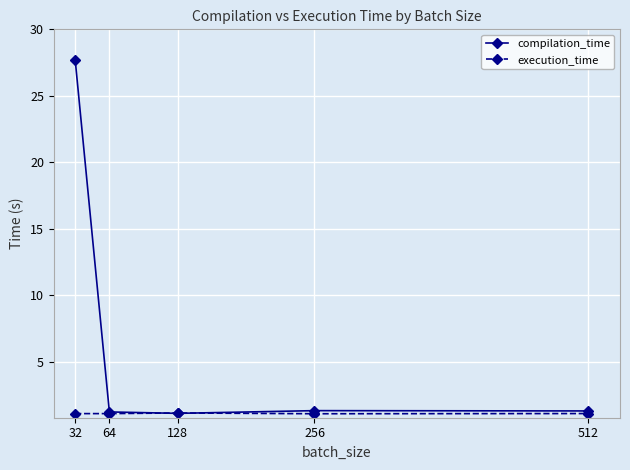

Count the number of categories in the chart.

5